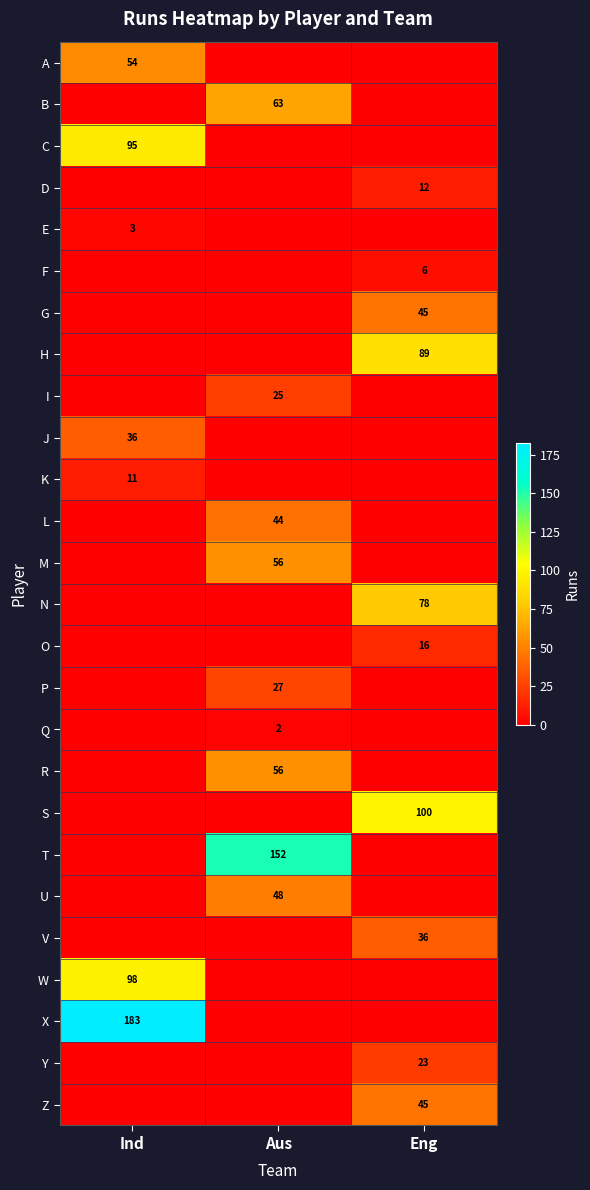

At how many categories does at least one series exceed 170?

1